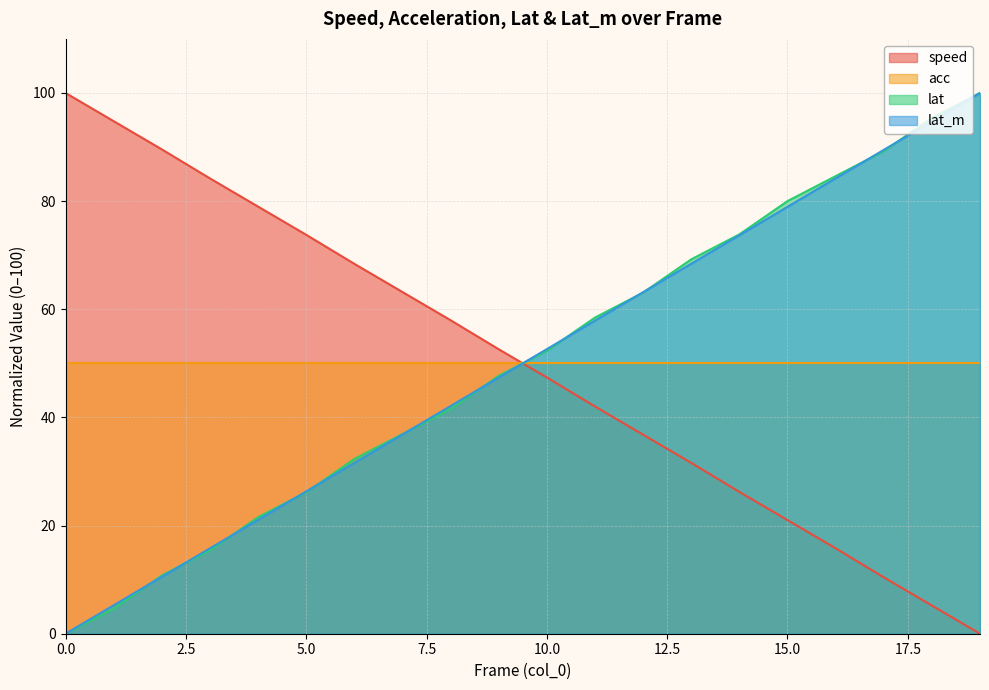

Is it true that speed equals 79.0 at 4?

True